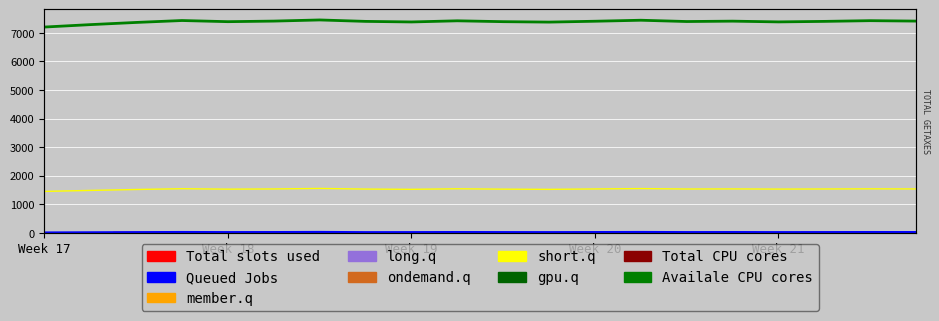

True or false: Availale CPU cores and Queued Jobs intersect in this chart.

False